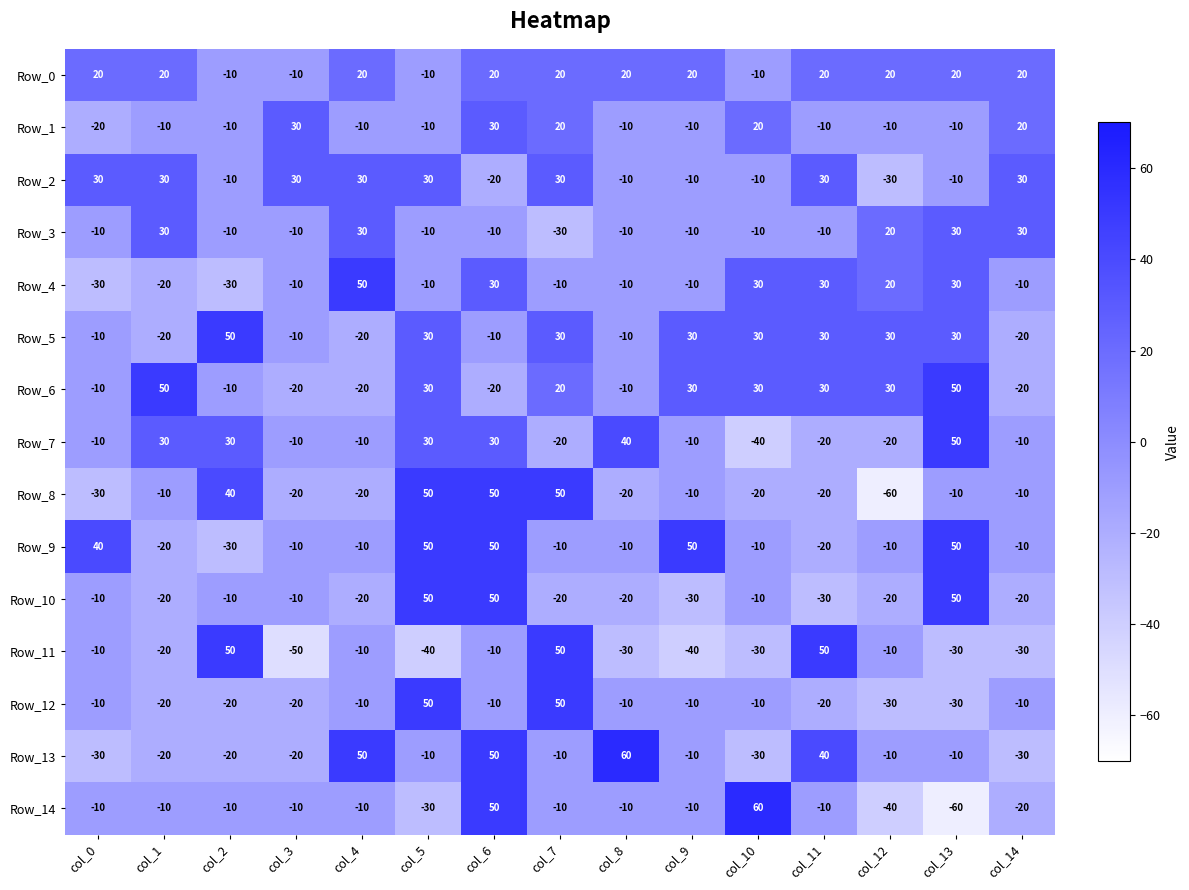

What is the maximum value for Row_9?

50